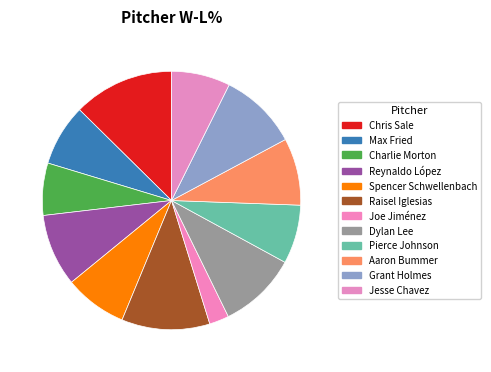

Rank the categories by value from lowest to highest.

Joe Jiménez, Charlie Morton, Pierce Johnson, Jesse Chavez, Max Fried, Spencer Schwellenbach, Aaron Bummer, Reynaldo López, Dylan Lee, Grant Holmes, Raisel Iglesias, Chris Sale